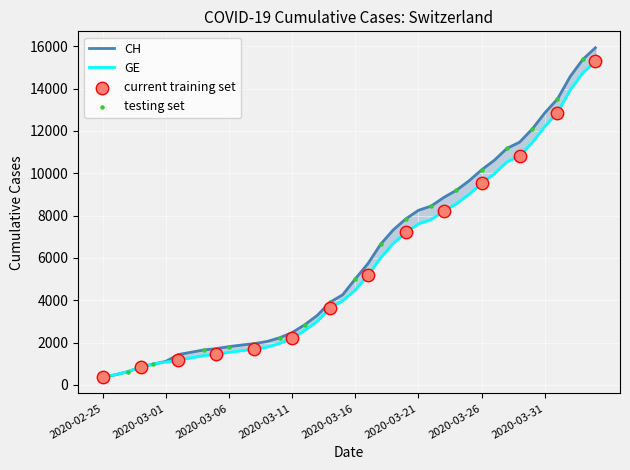

Which series has the largest total across all categories?

CH